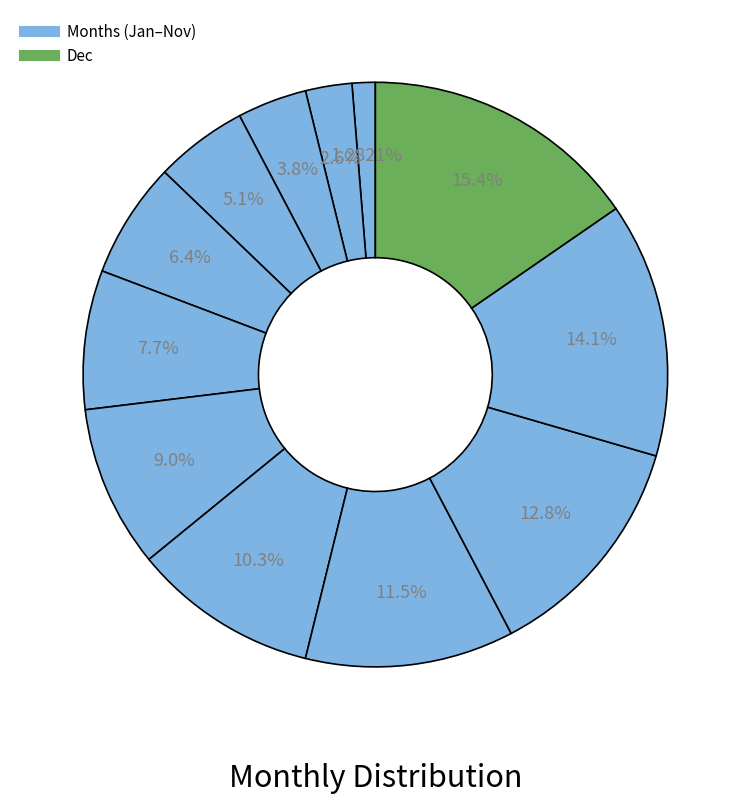

Which slice is the largest?

Dec